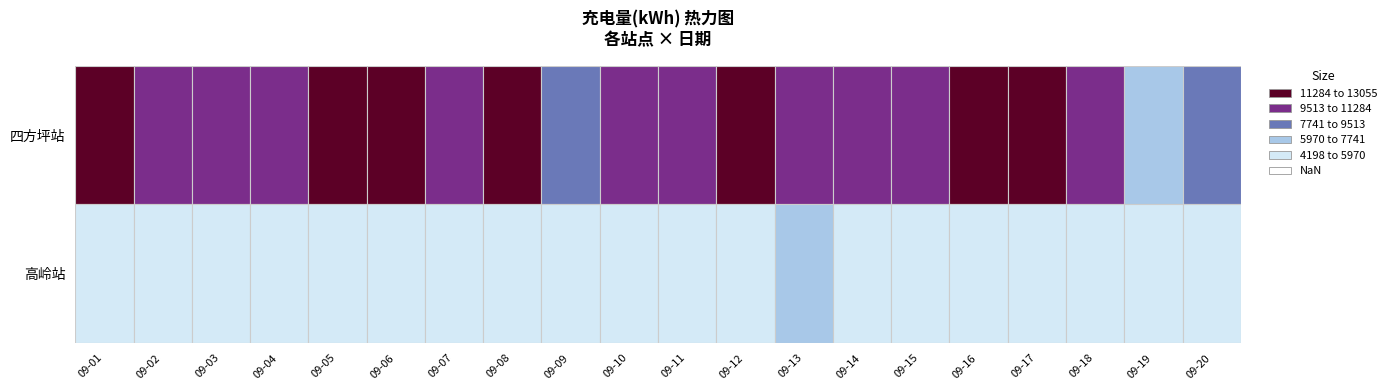

List the labels in order of 四方坪站 value, smallest first.

09-19, 09-09, 09-20, 09-18, 09-02, 09-07, 09-10, 09-14, 09-03, 09-15, 09-13, 09-11, 09-04, 09-12, 09-08, 09-16, 09-06, 09-01, 09-17, 09-05